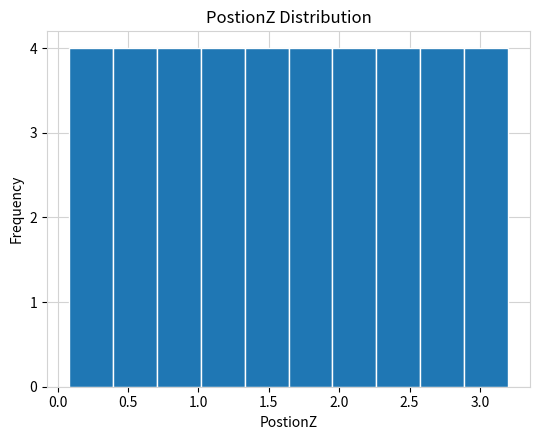

Reading left to right, list every bar in this chart as the range it spans on the x-axis followed by its height. Neither the bar edges nor the heights are printed on the chart, so give them approximately, as read against the axes.

0.10 to 0.40: 4
0.40 to 0.70: 4
0.70 to 1.00: 4
1.00 to 1.35: 4
1.35 to 1.65: 4
1.65 to 1.95: 4
1.95 to 2.25: 4
2.25 to 2.60: 4
2.60 to 2.90: 4
2.90 to 3.20: 4